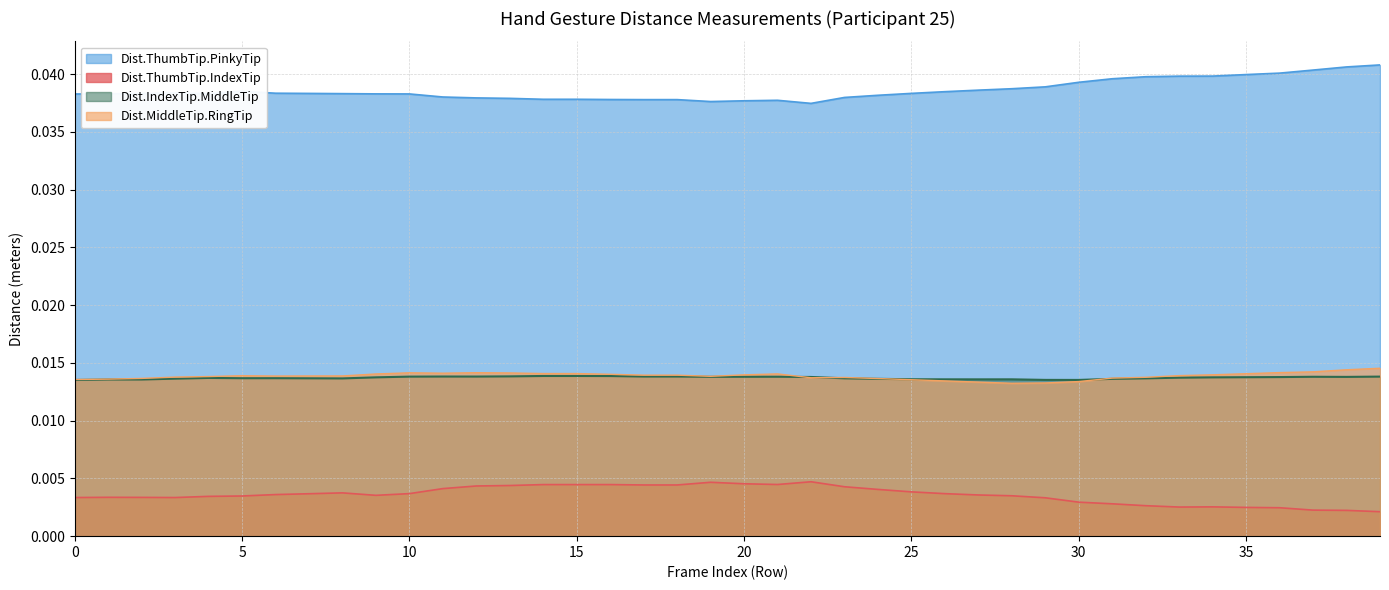

List the labels in order of Dist.ThumbTip.PinkyTip value, largest first.

39, 38, 37, 36, 35, 34, 33, 32, 31, 30, 29, 28, 27, 5, 26, 3, 6, 25, 7, 2, 8, 4, 9, 1, 10, 0, 24, 11, 23, 12, 13, 15, 14, 16, 17, 18, 21, 20, 19, 22